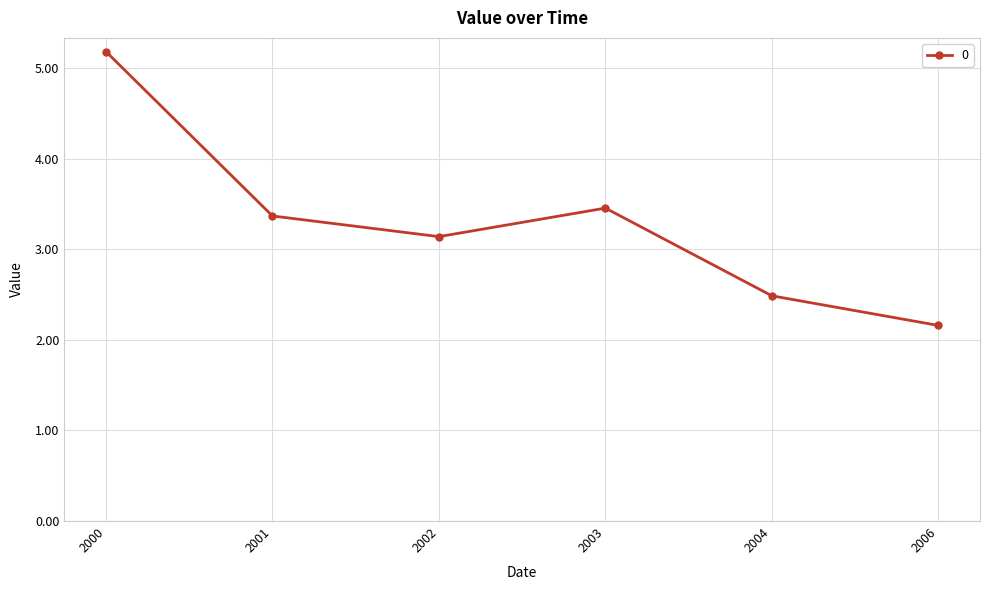

Between 2004 and 2001, which is larger?

2001